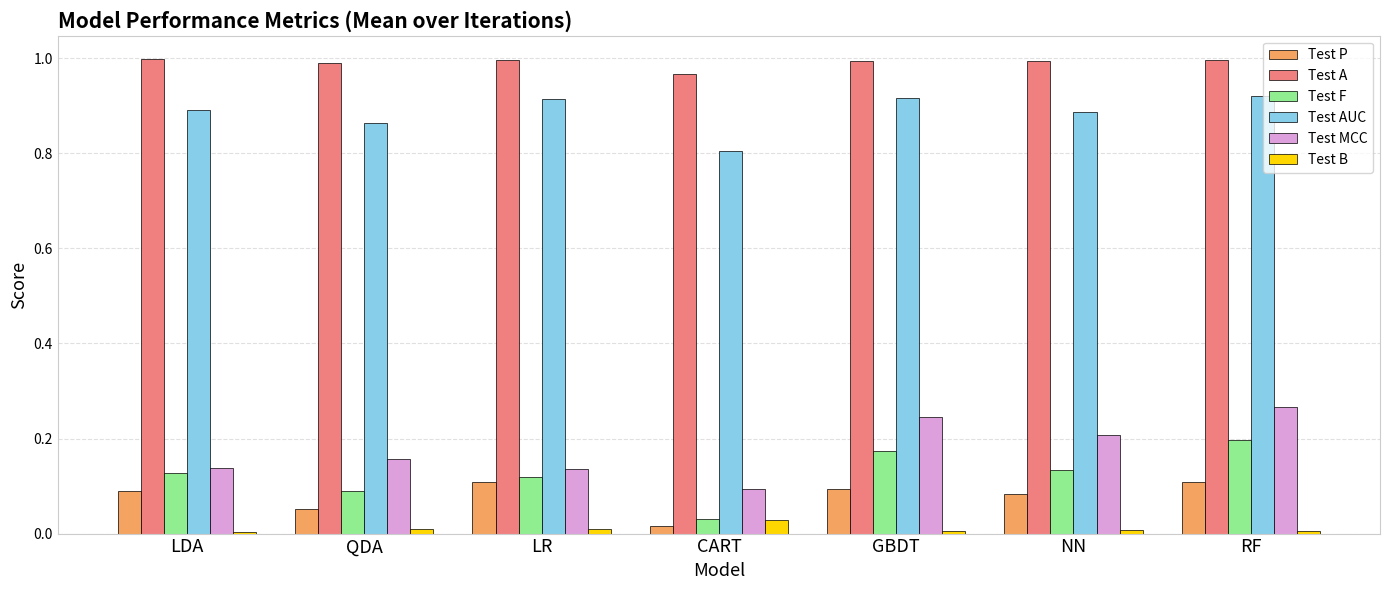

What are all the series names shown in the legend?

Test P, Test A, Test F, Test AUC, Test MCC, Test B